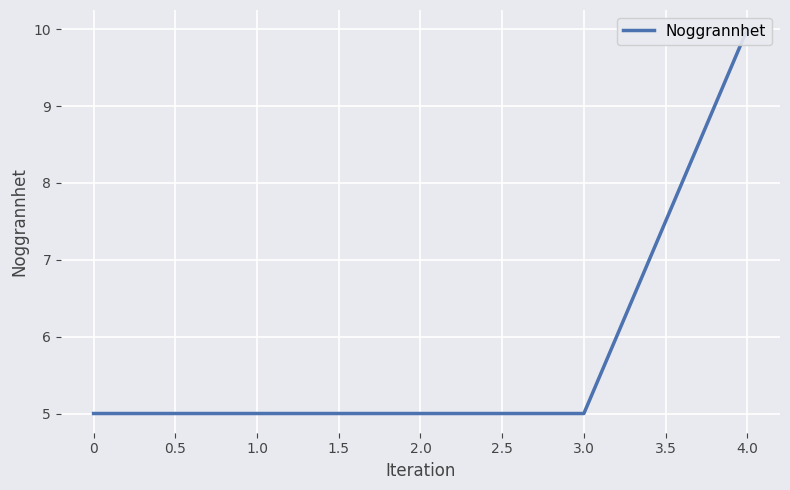

The chart shows a value of 8 at 1.0. True or false?

False